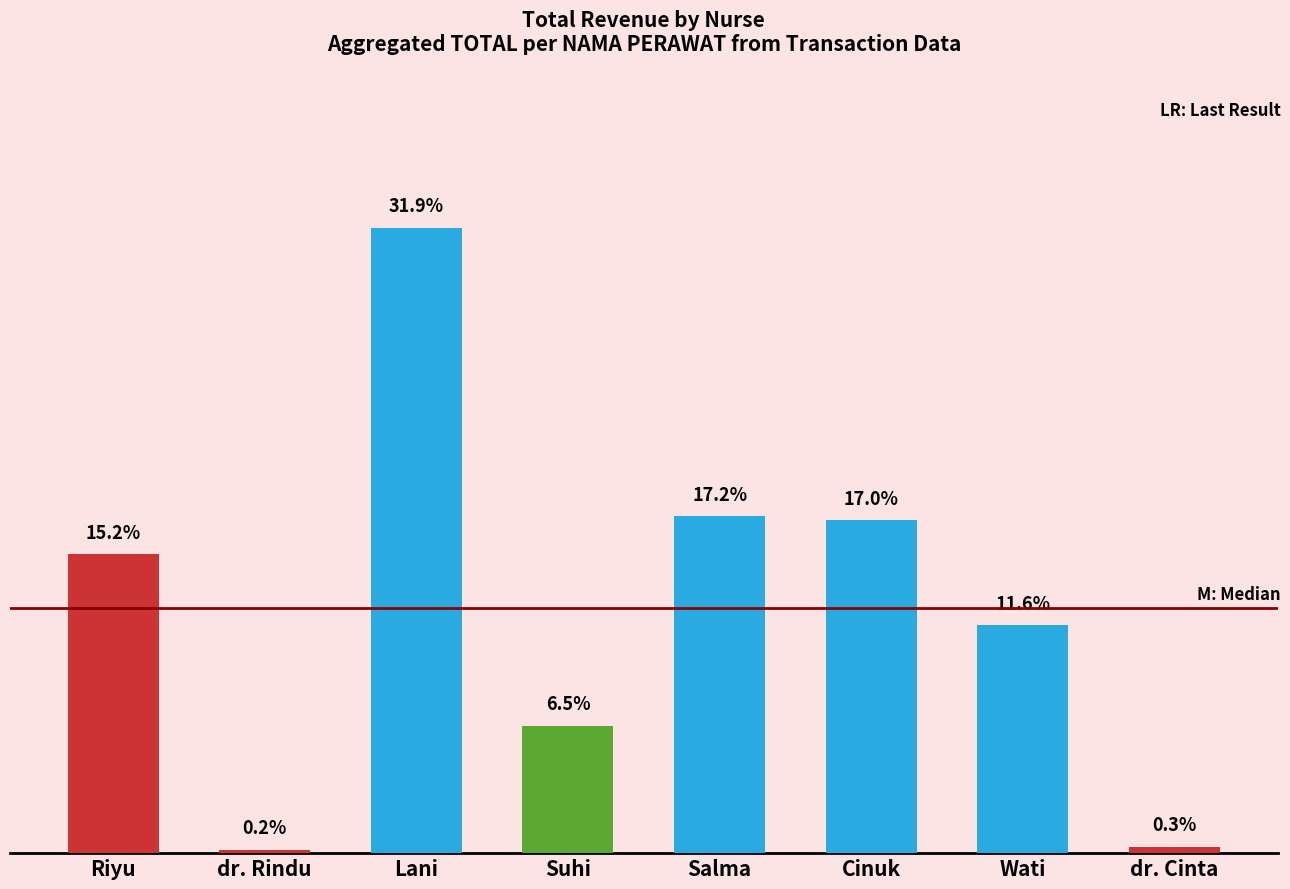

Does the chart contain any negative values?

No